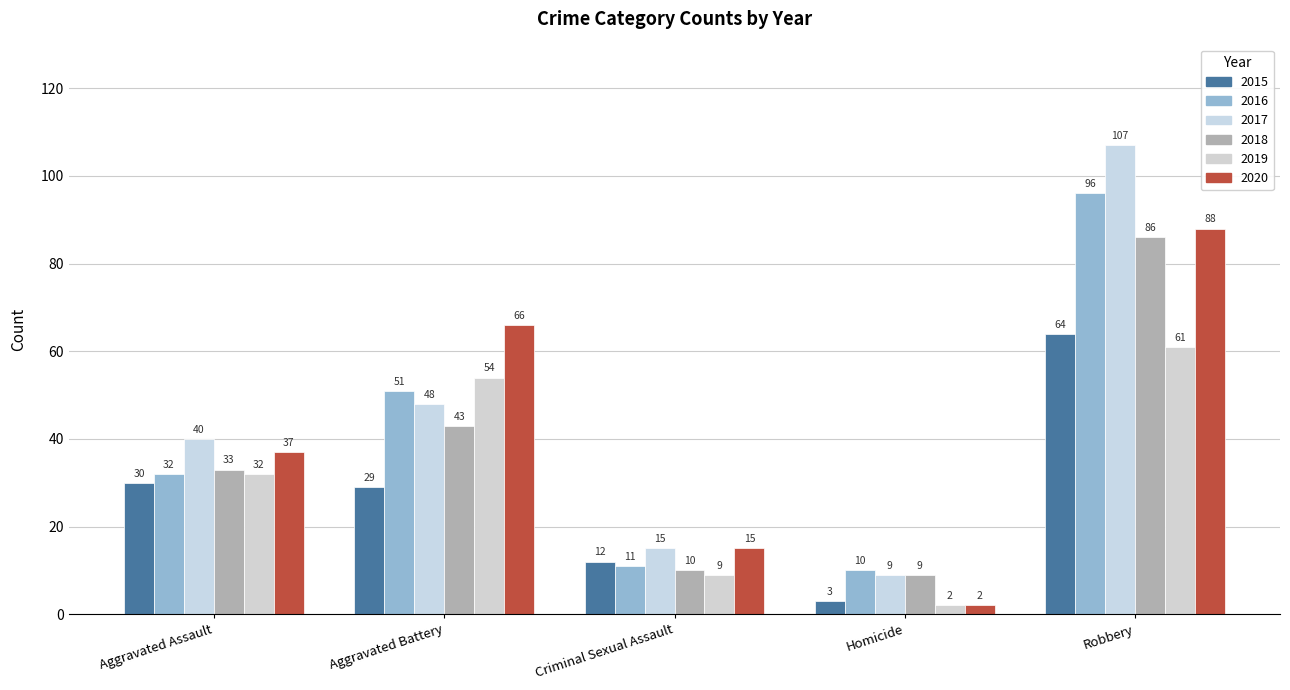

What is the difference between the 2017 values at Robbery and Homicide?

98